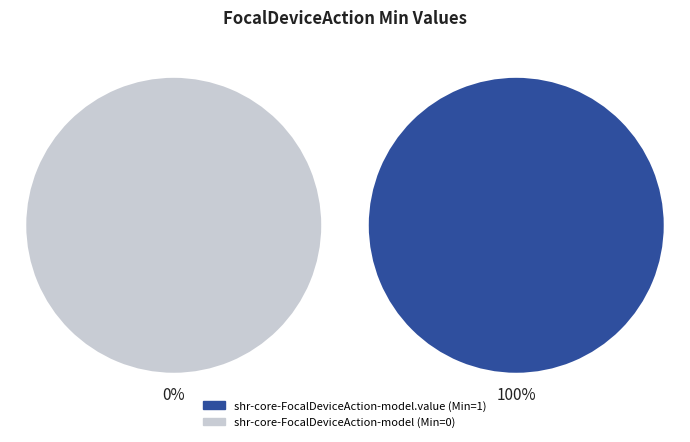

True or false: shr-core-FocalDeviceAction-model accounts for 0% of the total.

True